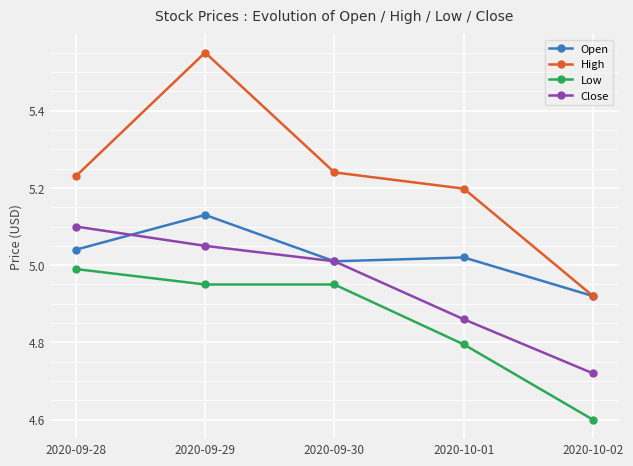

List the series in order of their peak value, highest first.

High, Open, Close, Low